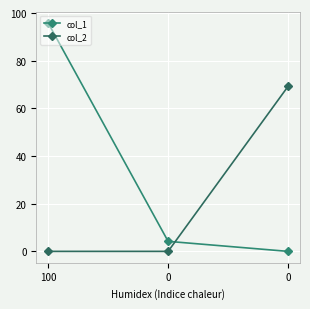

How many lines are shown in the chart?

2